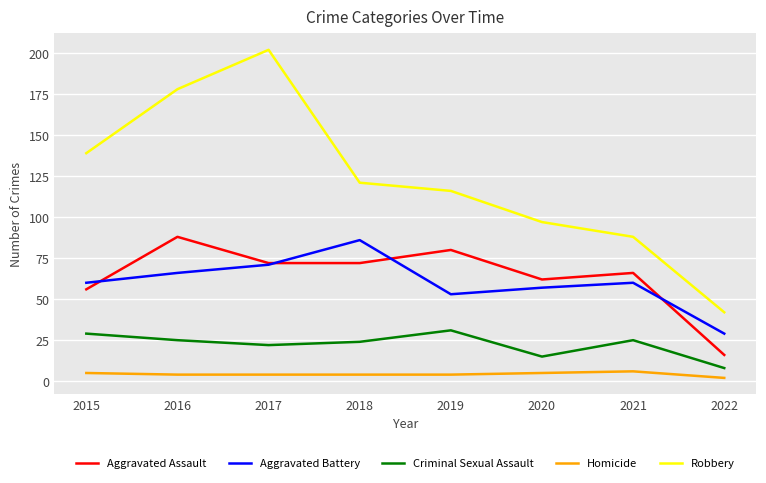

What is the average value of the Aggravated Assault series?

64